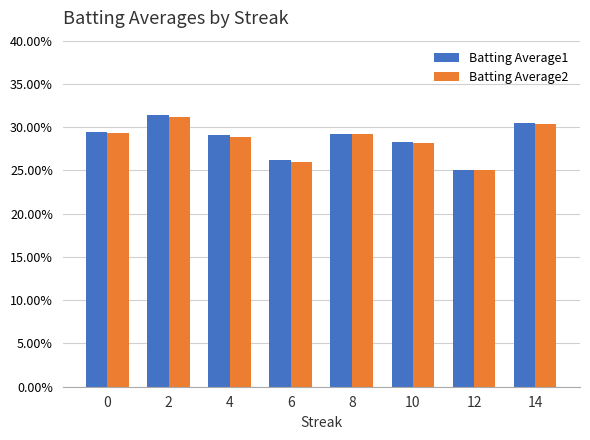

What is the difference between the maximum and minimum values in the Batting Average1 series?

0.1